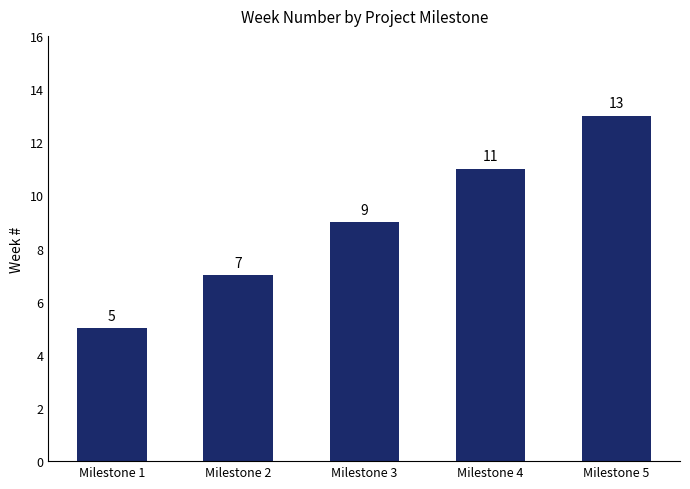

What is the difference between the maximum and minimum values?

8